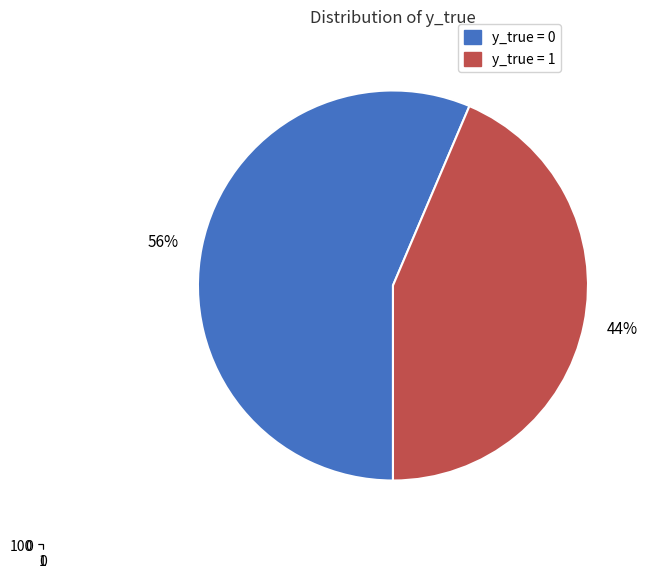

To the nearest percent, what portion does 0 represent?

56%